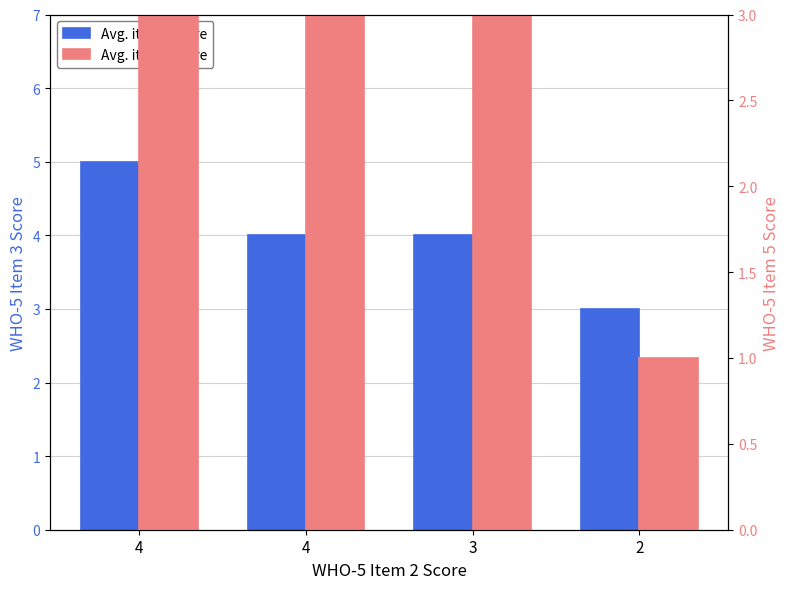

How many bars are there in total?

8